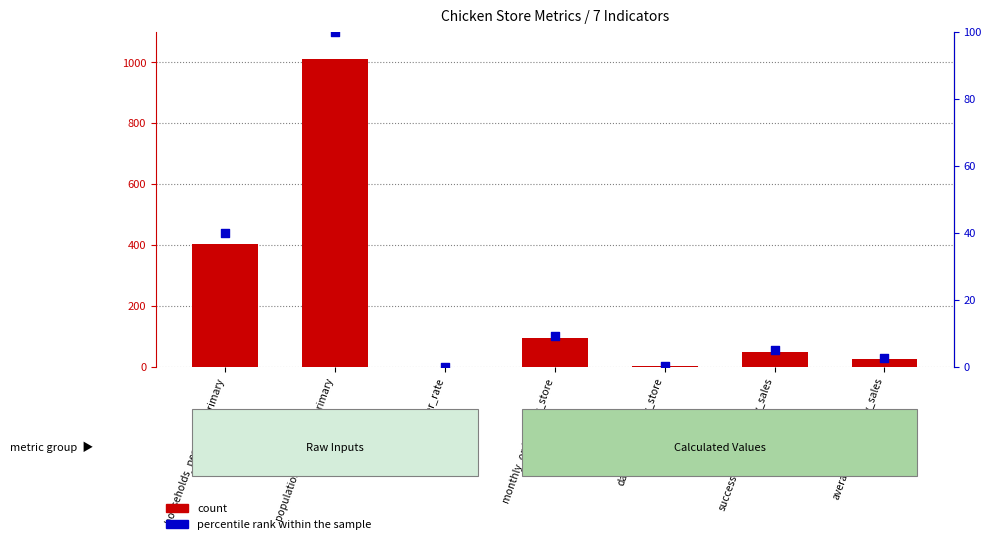

Which series has the largest Y range (max minus min)?

count